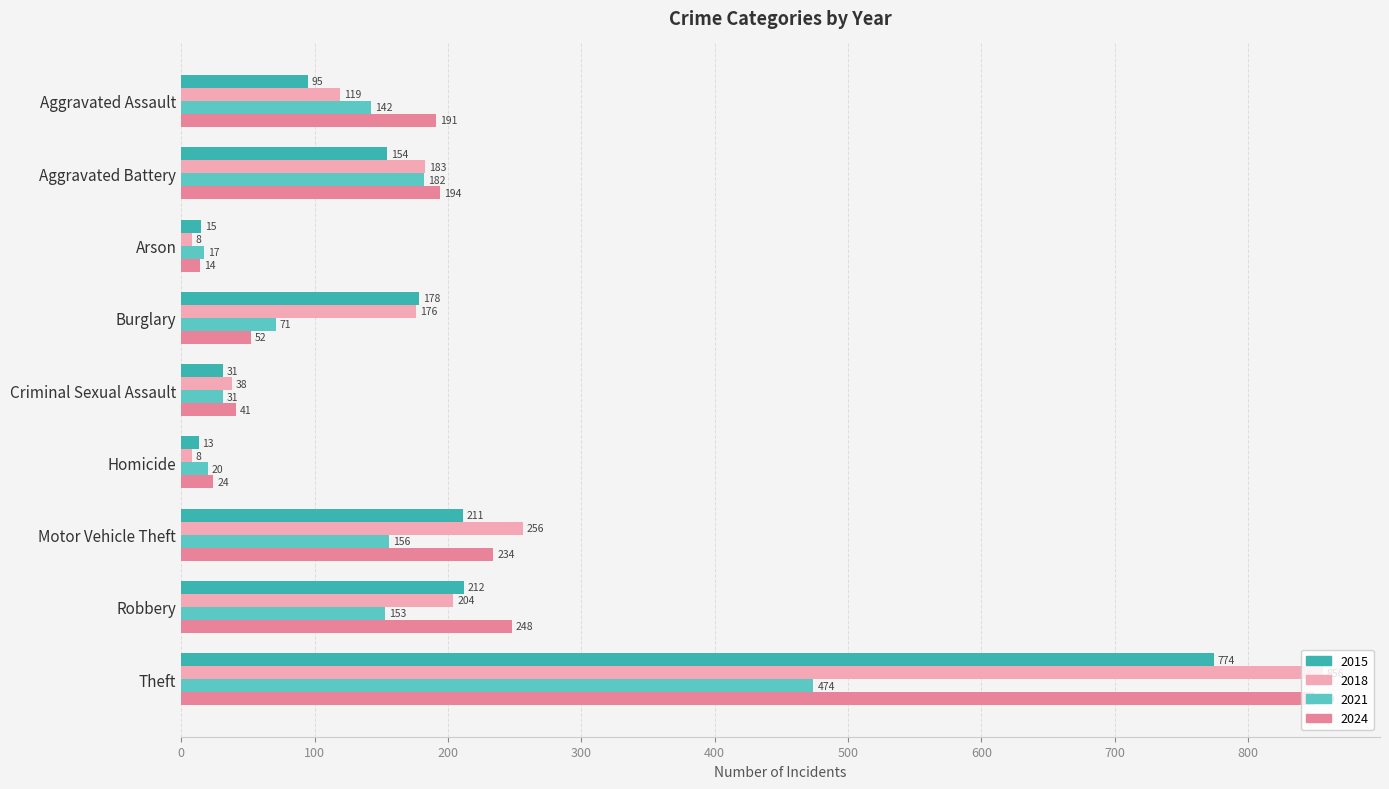

Read the 2021 value at Aggravated Battery, to the nearest 5.

180